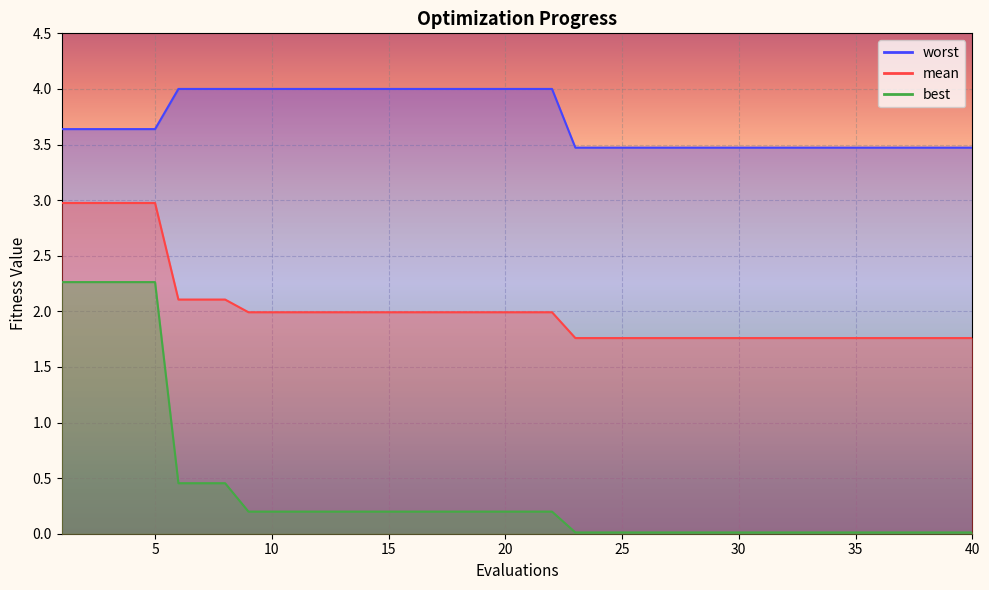

How many categories are shown in the chart?

40